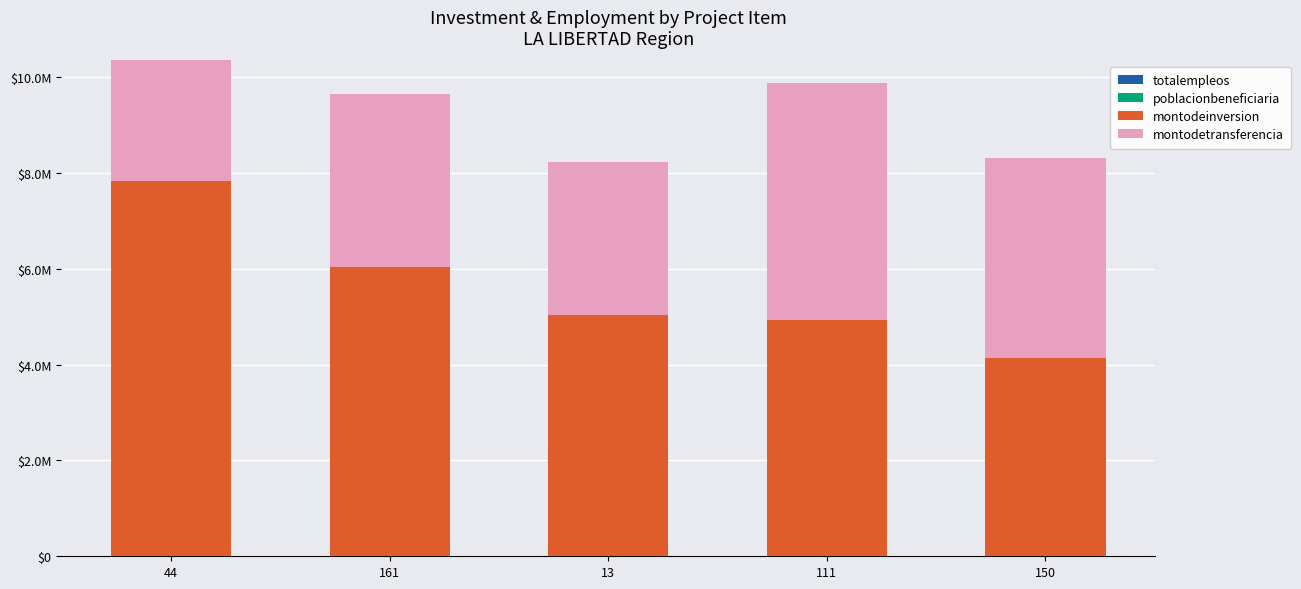

Reading right to left, transcribe all the data shown in this chart.

totalempleos: 121.0	144.0	147.0	176.0	228.0
poblacionbeneficiaria: 4245.0	1546.0	1579.0	836.0	2145.0
montodeinversion: 4136117.6	4936822.2	5040136.0	6038483.2	7821641.8
montodetransferencia: 4180925.0	4936822.0	3194088.0	3600591.0	4156609.0